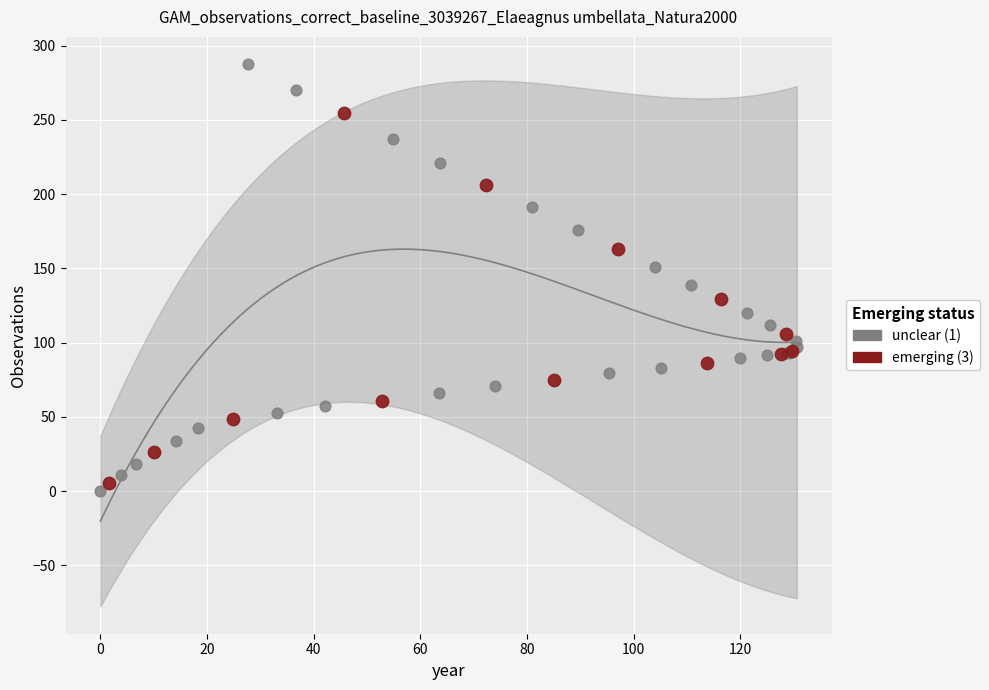

Which series contains the highest Y value?

unclear (1)